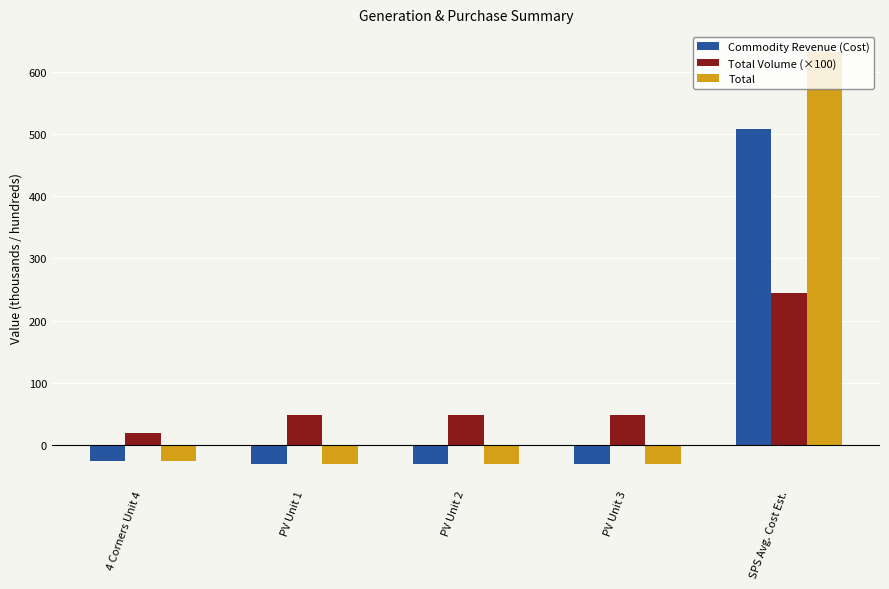

List the series in order of their peak value, highest first.

Total, Commodity Revenue (Cost), Total Volume (×100)